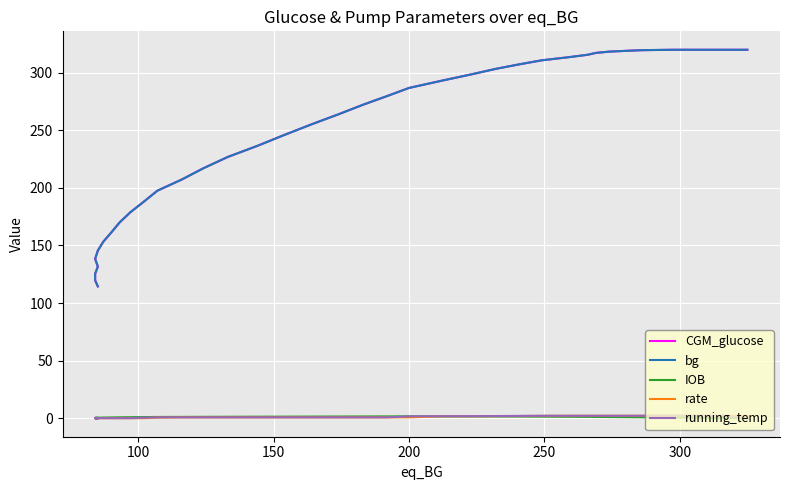

Which series has the largest range (max minus min)?

bg